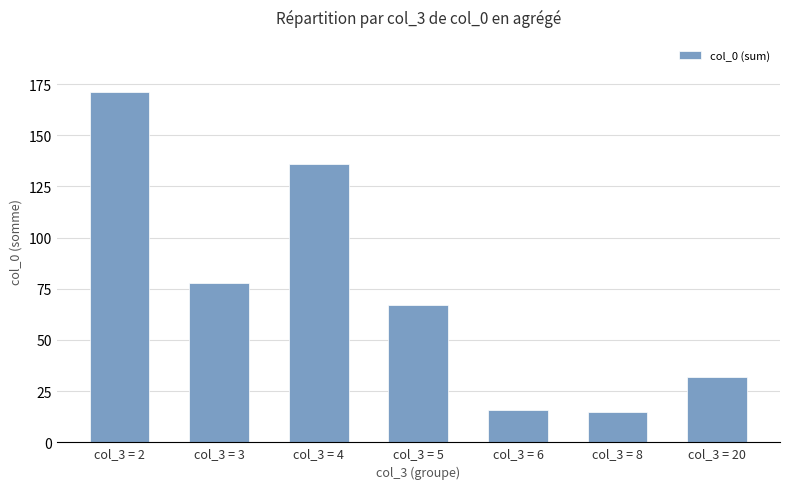

Reading left to right, list all the values displayed in this chart.

171	78	136	67	16	15	32